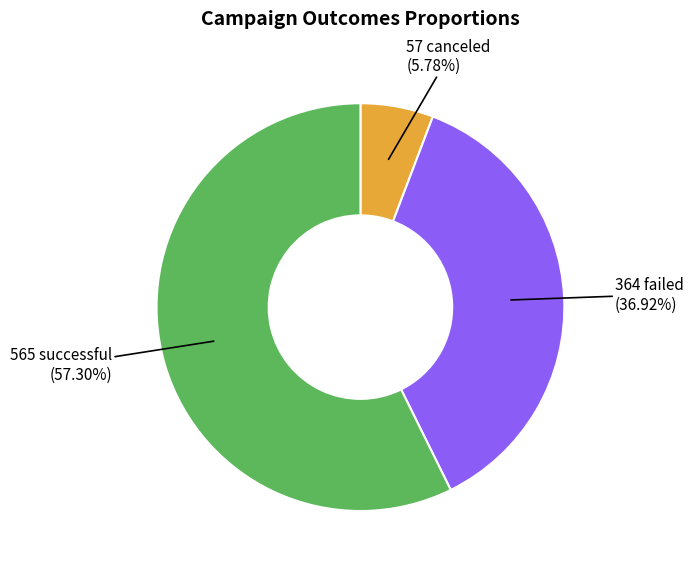

How many segments does this pie chart have?

3